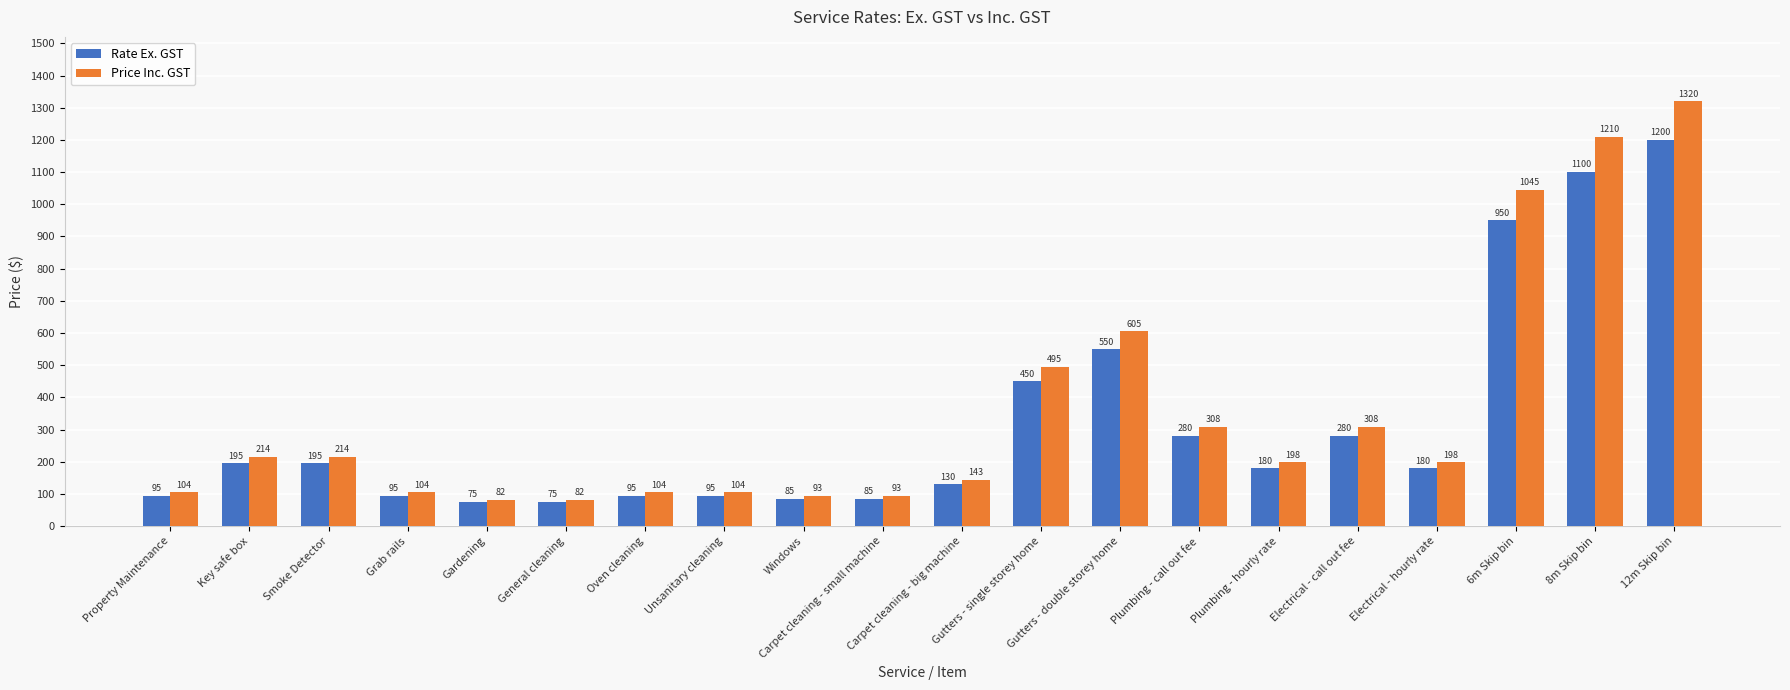

At how many categories does at least one series exceed 1283?

1